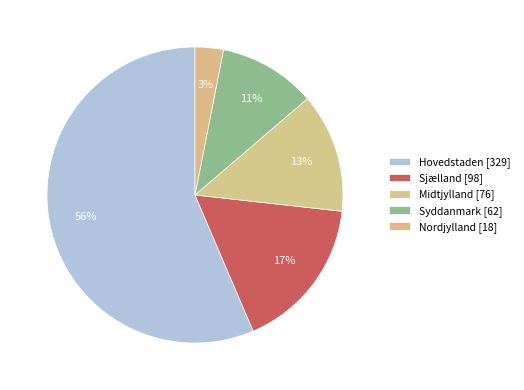

What percentage is NOT represented by Hovedstaden?

43.6%